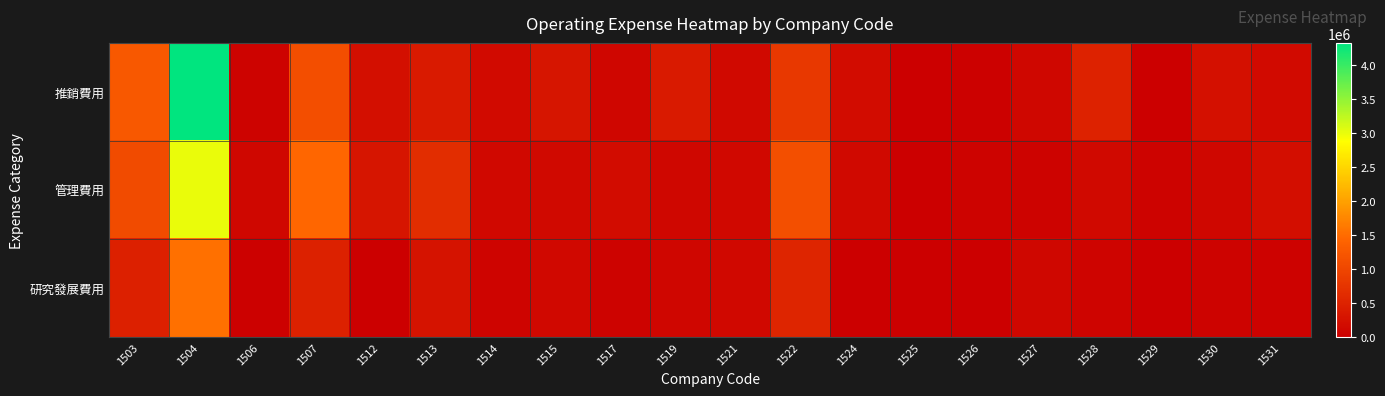

How many distinct data groups are displayed?

3